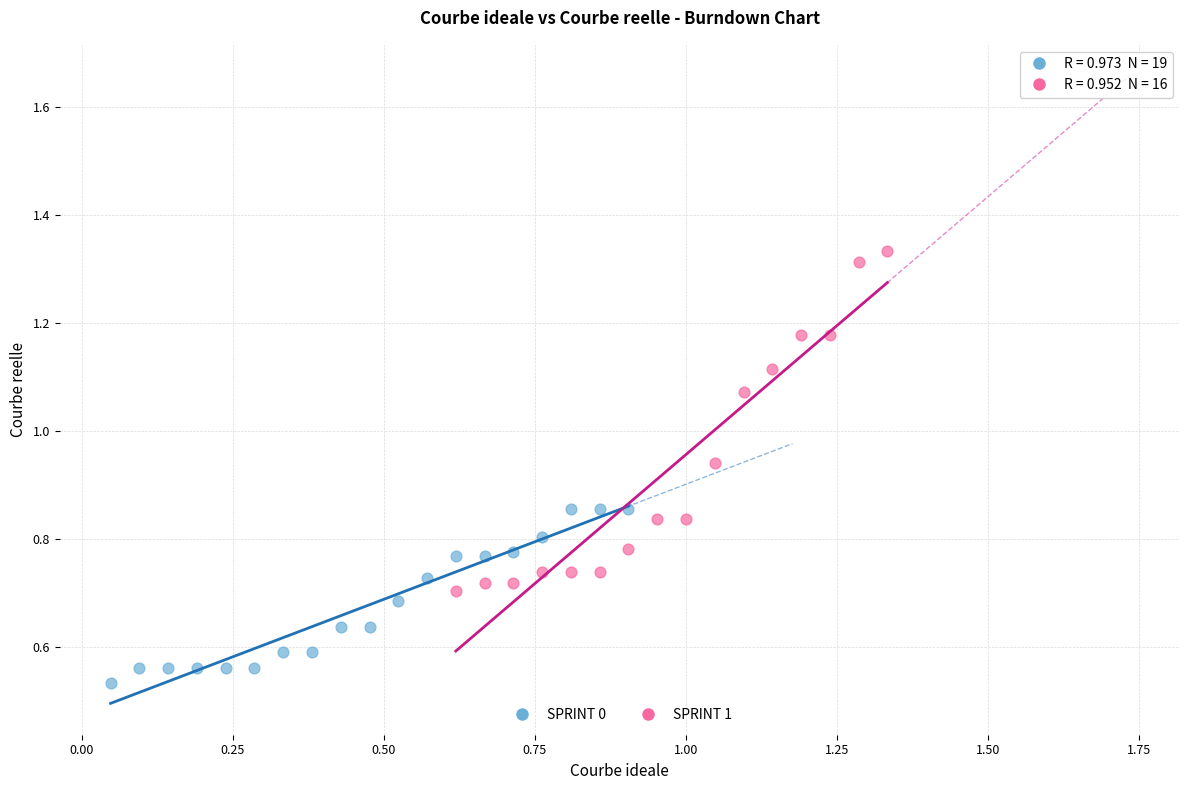

Which series has the largest Y range (max minus min)?

SPRINT 1